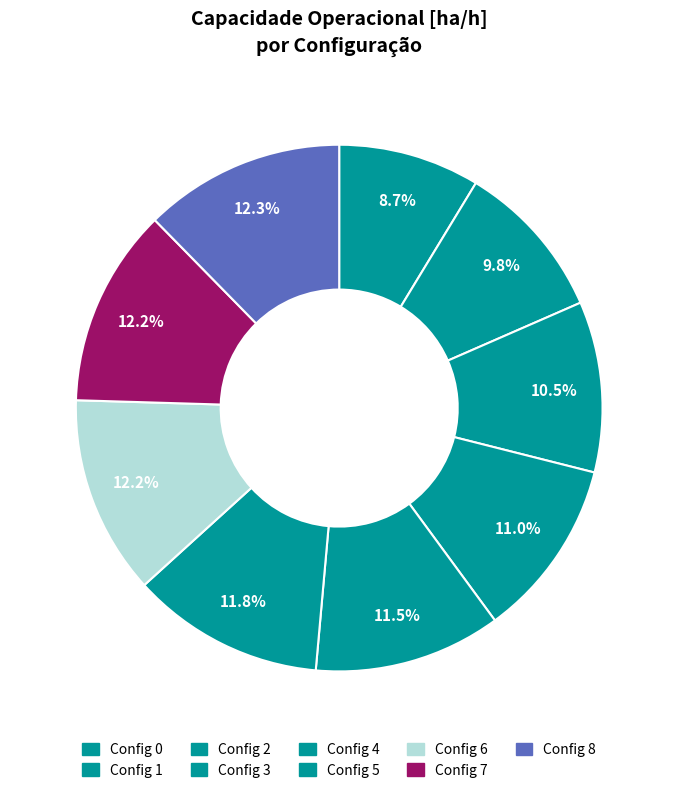

Rank the categories by value from highest to lowest.

8, 6, 7, 5, 4, 3, 2, 1, 0